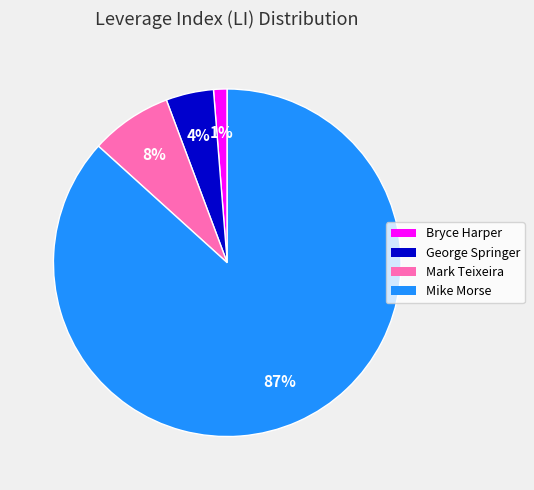

Is there a majority slice in this chart?

Yes